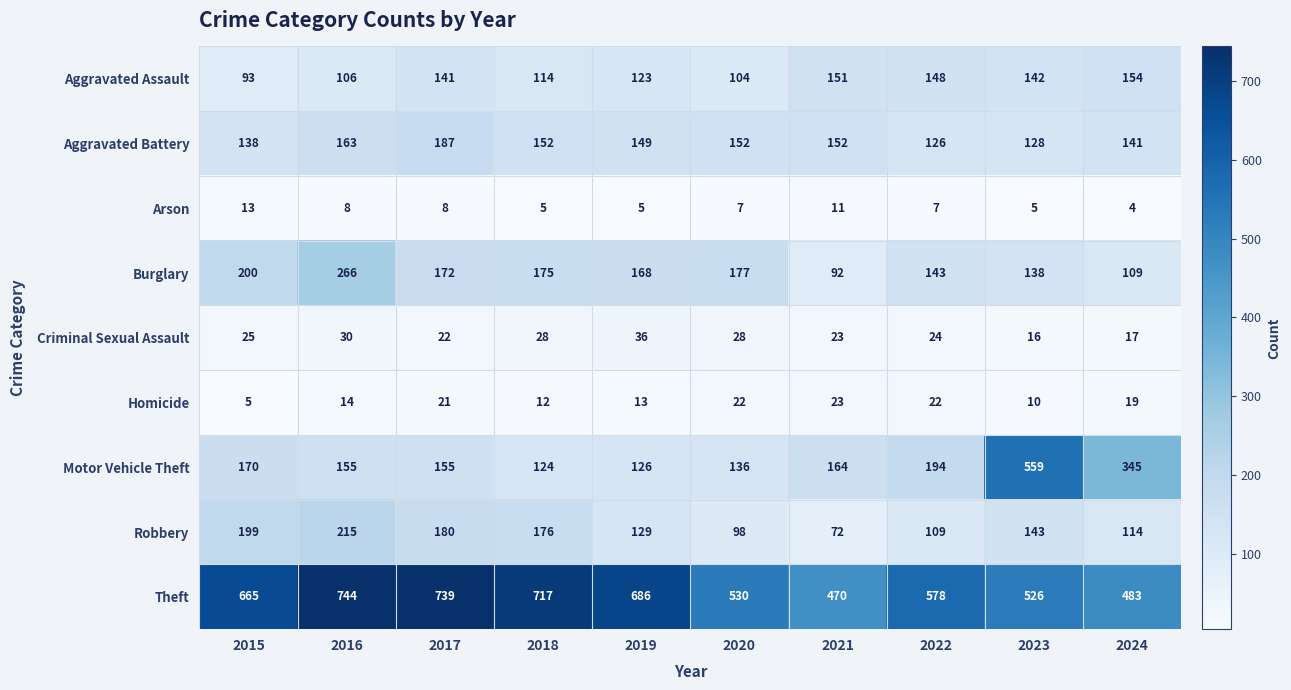

What is the difference between the Motor Vehicle Theft values at 2024 and 2017?

190